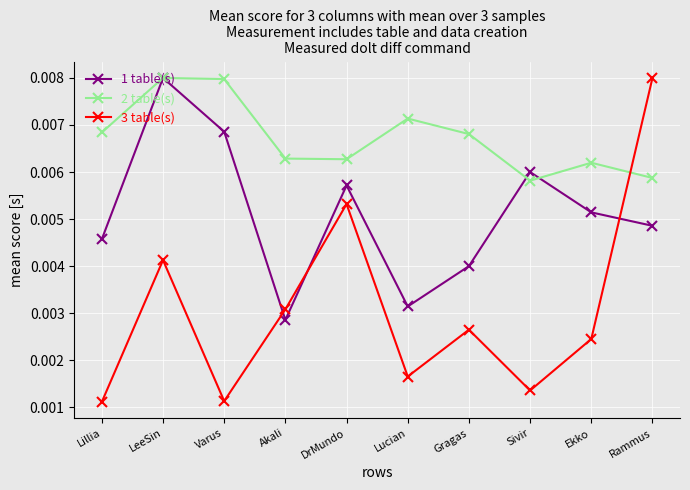

Does the chart have visible grid lines?

Yes